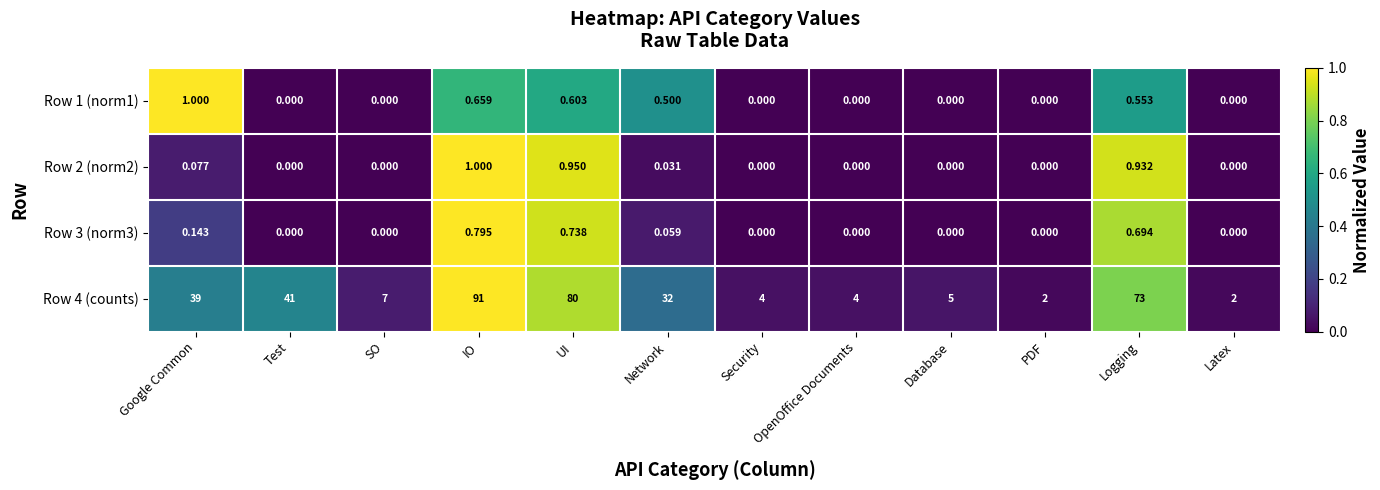

How many distinct data groups are displayed?

4